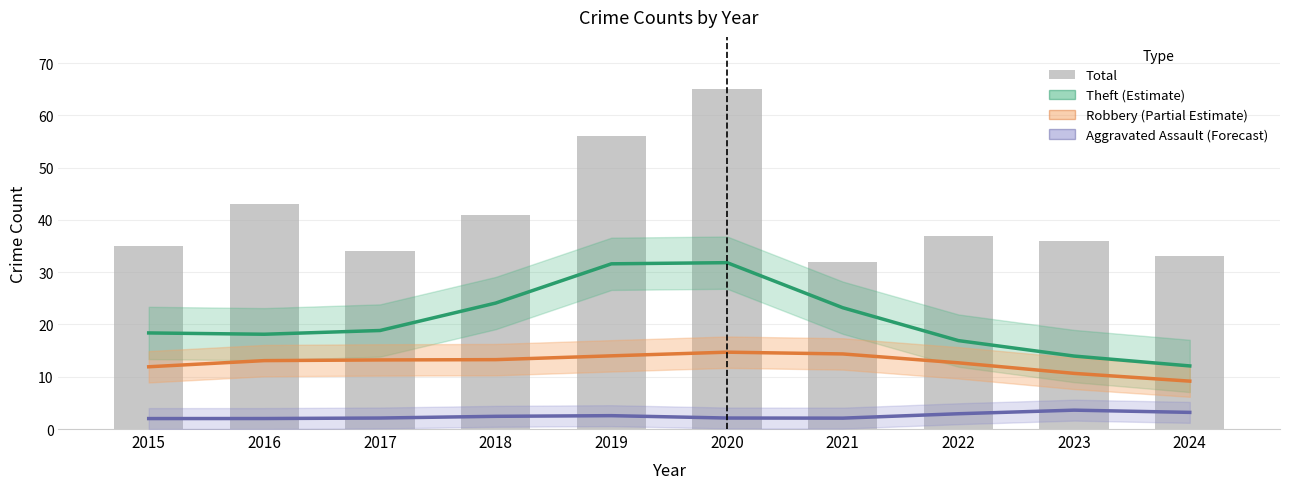

What value does the Aggravated Assault (Forecast) series have at 2018?

2.4